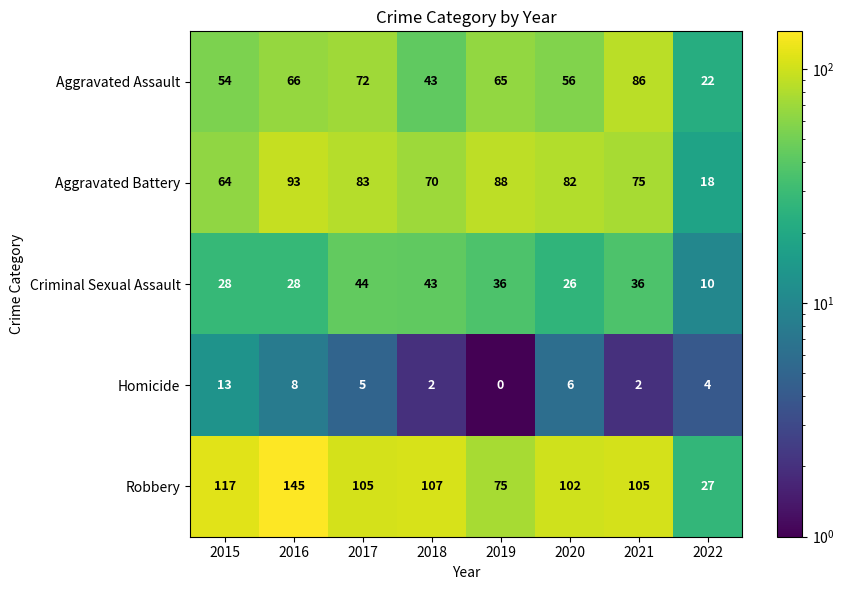

At which category is the sum across all series the highest?

2016